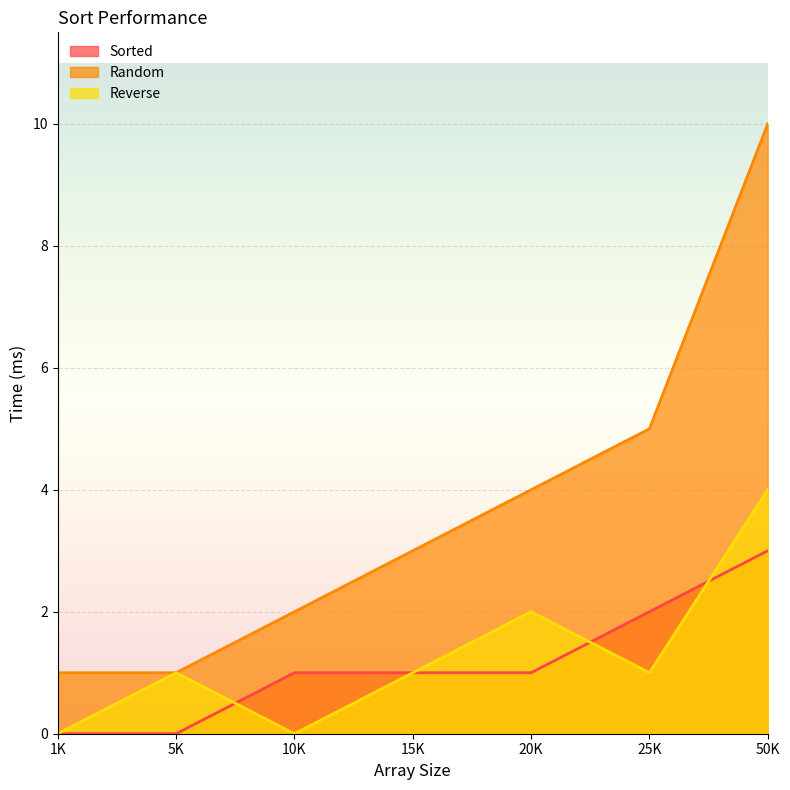

True or false: Reverse and Sorted intersect in this chart.

True